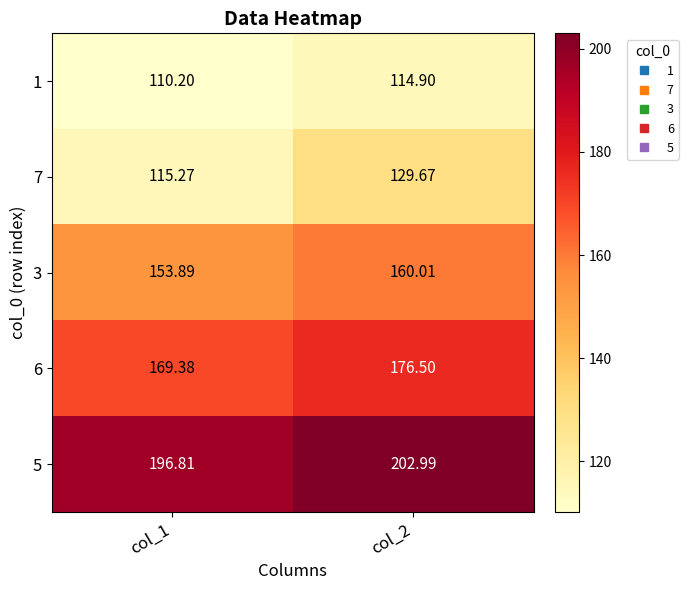

Is the value of 7 at col_1 greater than the value of 5 at col_1?

No